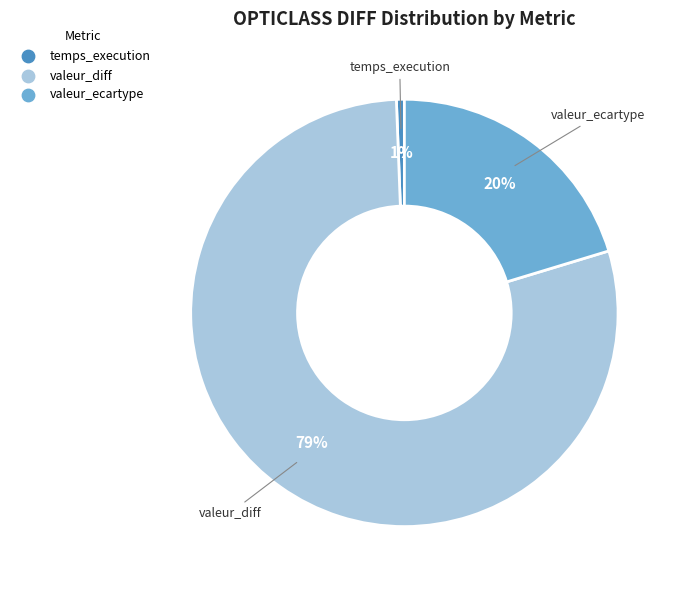

Is there any slice that represents more than half of the pie?

Yes